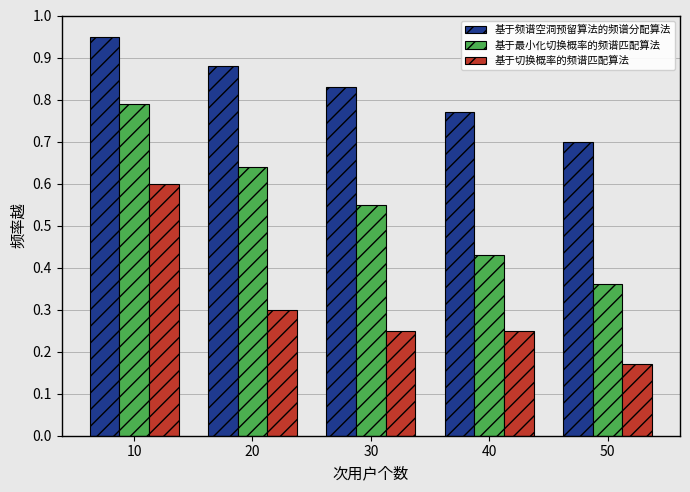

Rank the series by their maximum value, from highest to lowest.

基于频谱空洞预留算法的频谱分配算法, 基于最小化切换概率的频谱匹配算法, 基于切换概率的频谱匹配算法